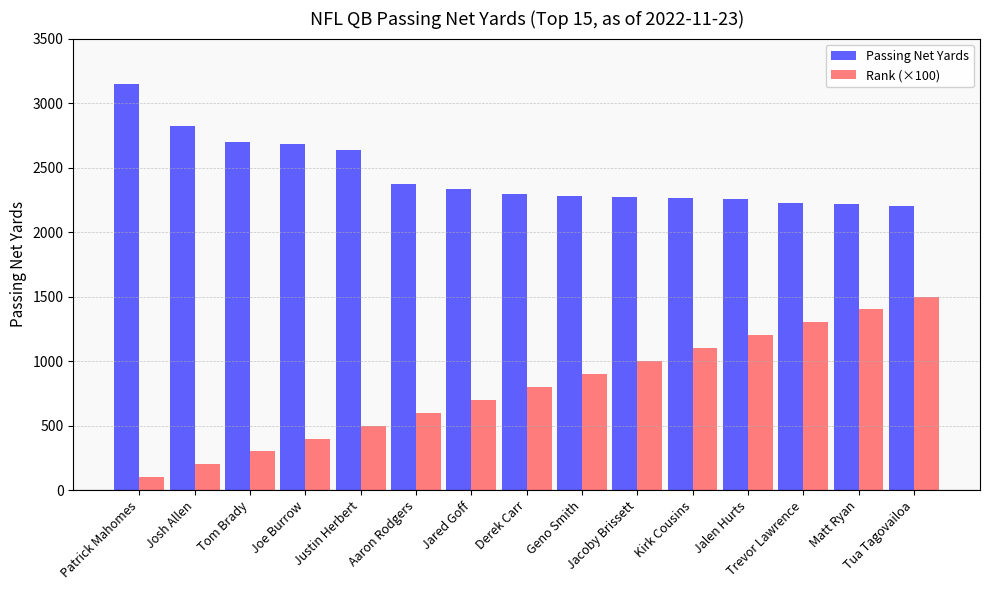

Rank the series by their maximum value, from highest to lowest.

Passing Net Yards, Rank (×100)